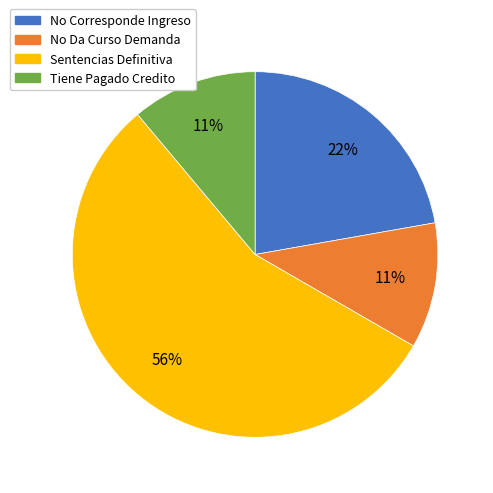

Which has a higher value, Sentencias Definitiva or No Corresponde Ingreso?

Sentencias Definitiva